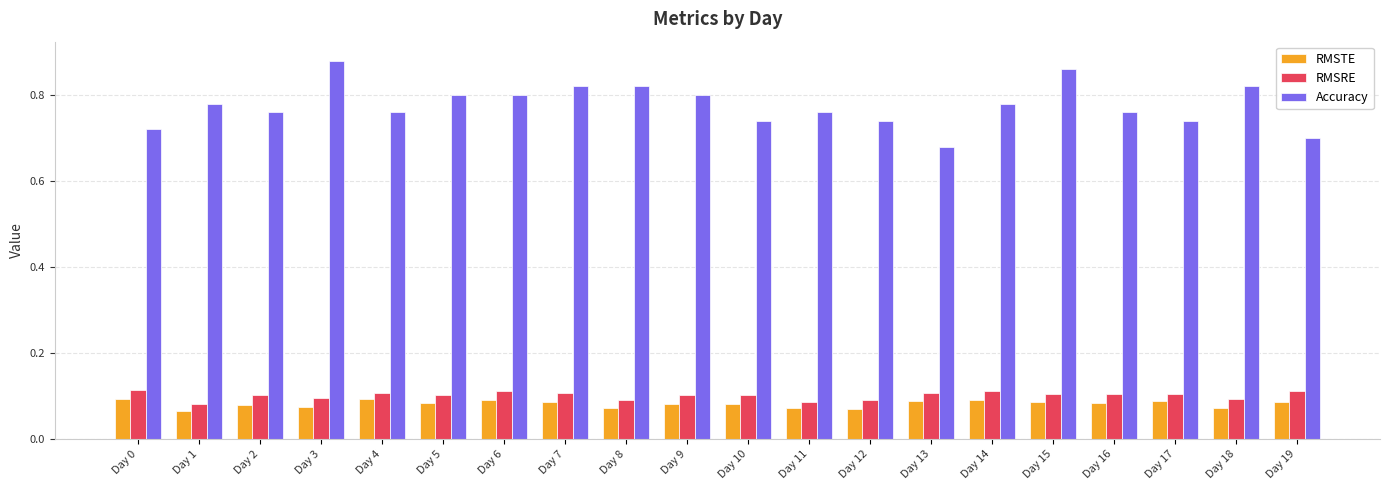

Which series has the largest range (max minus min)?

Accuracy